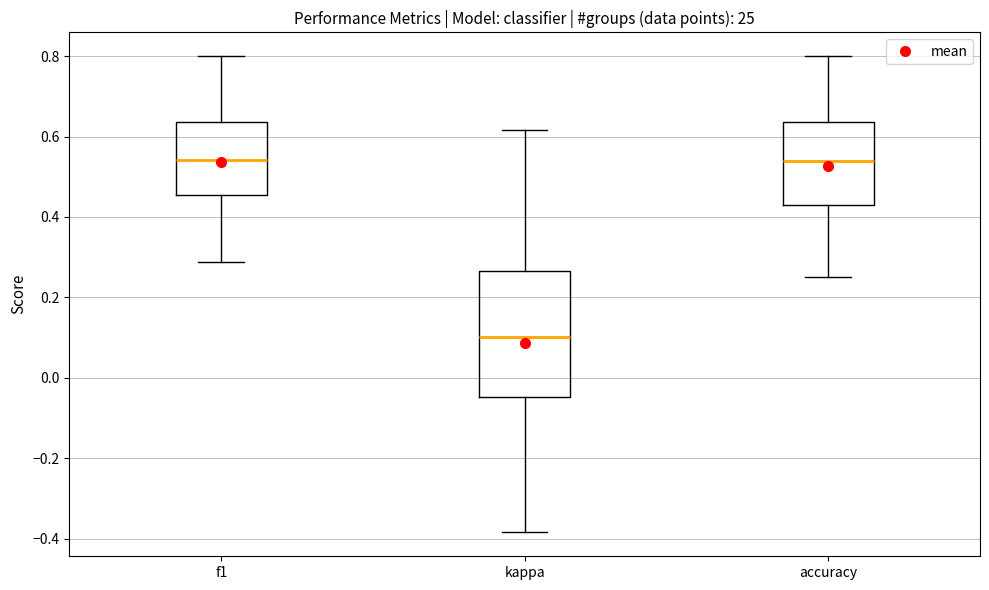

Where does the median line of the box for accuracy sit on the y-axis? The values are not printed on the chart, so give them approximately, as read against the axis.

0.54